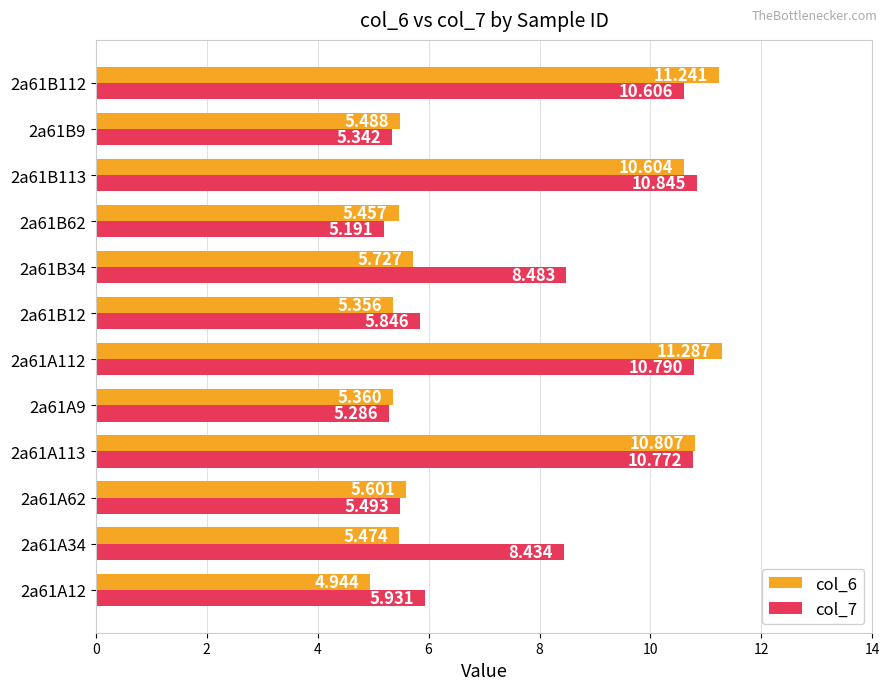

Which series has the widest spread of values?

col_6